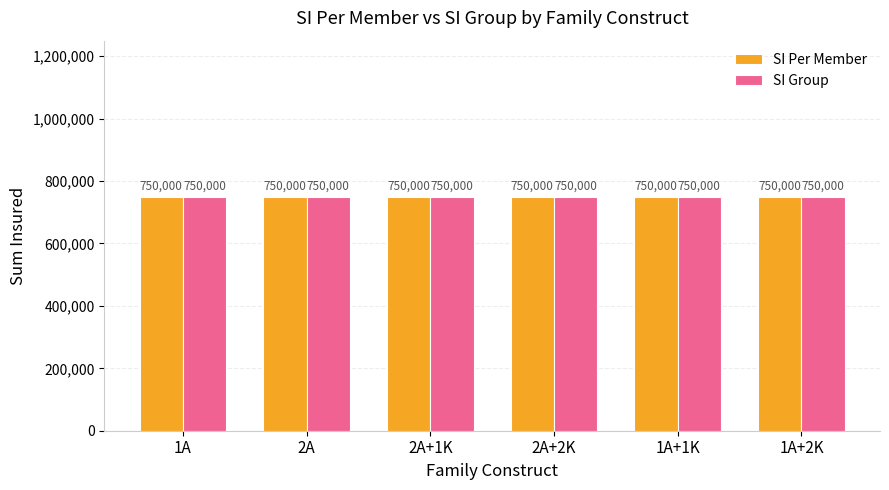

What are all the series names shown in the legend?

SI Per Member, SI Group